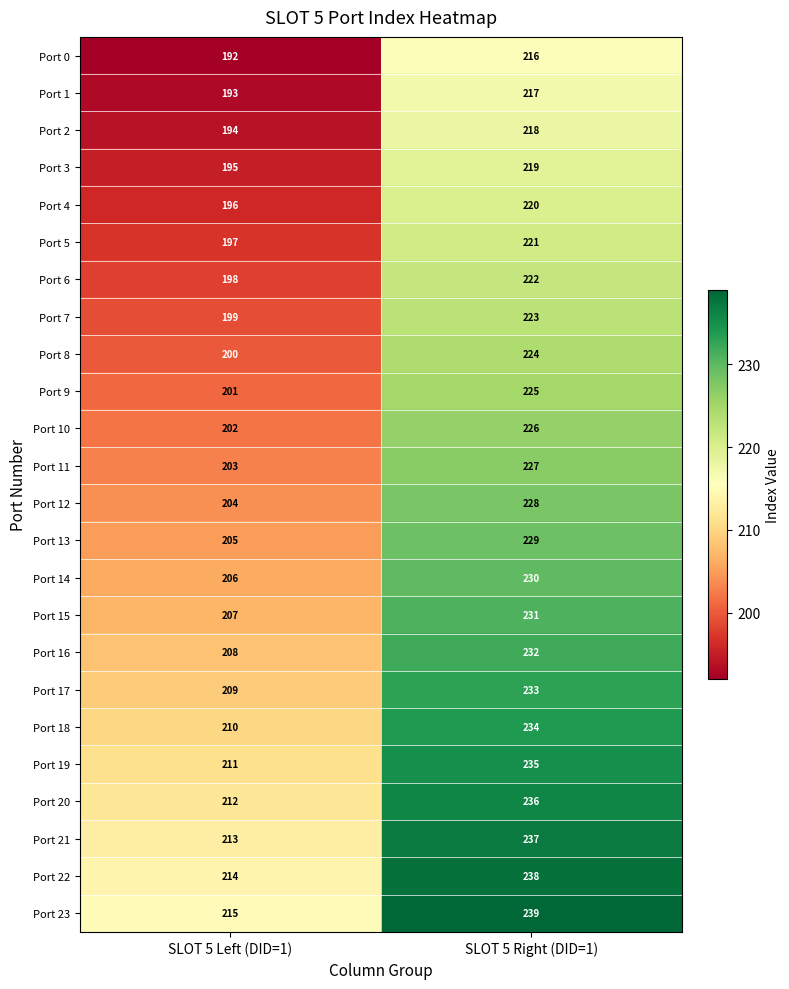

How many distinct data groups are displayed?

24